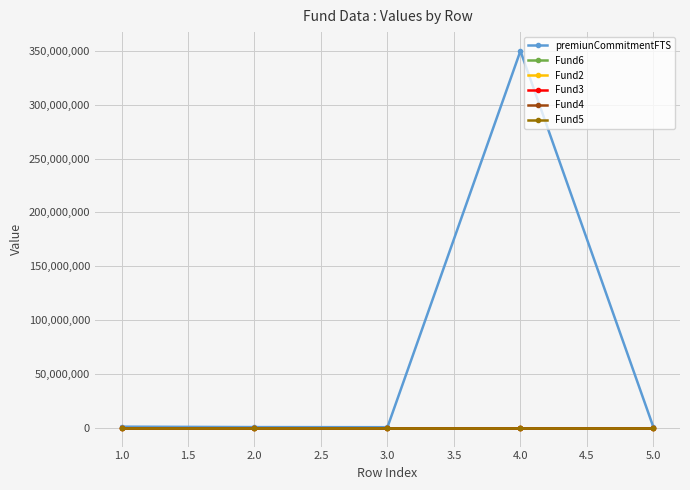

What is the value of the Fund2 point at the 4th from the left?

10